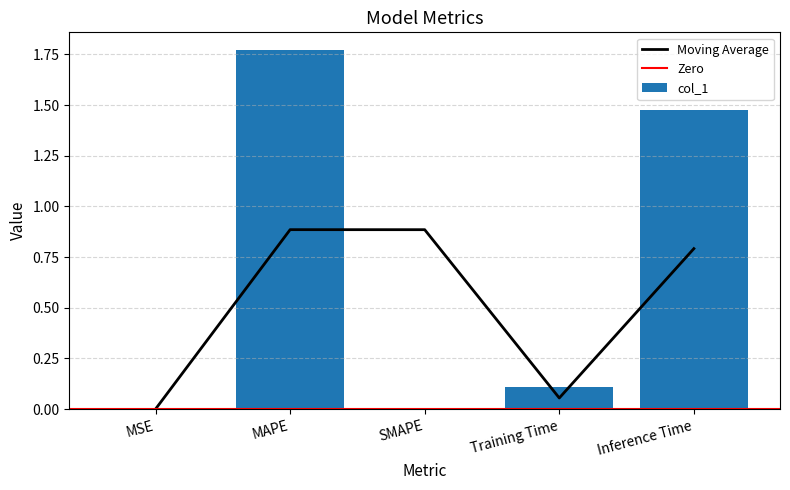

What is the difference between the maximum and minimum values?

1.8